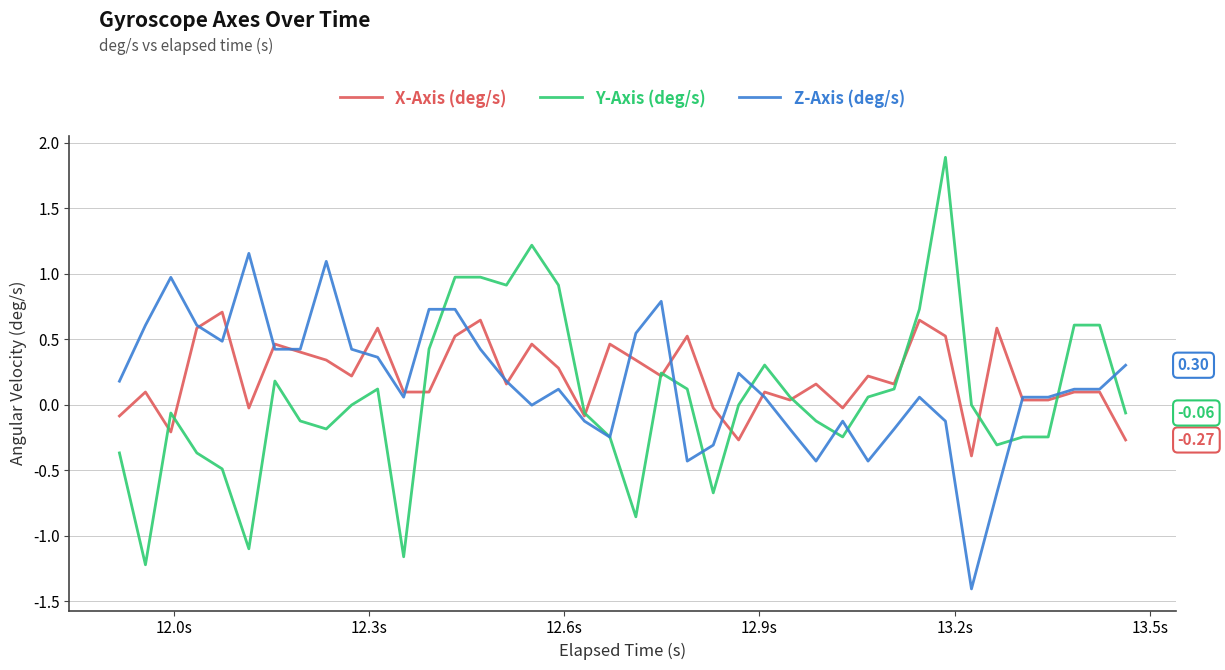

Which series has the widest spread of values?

Y-Axis (deg/s)